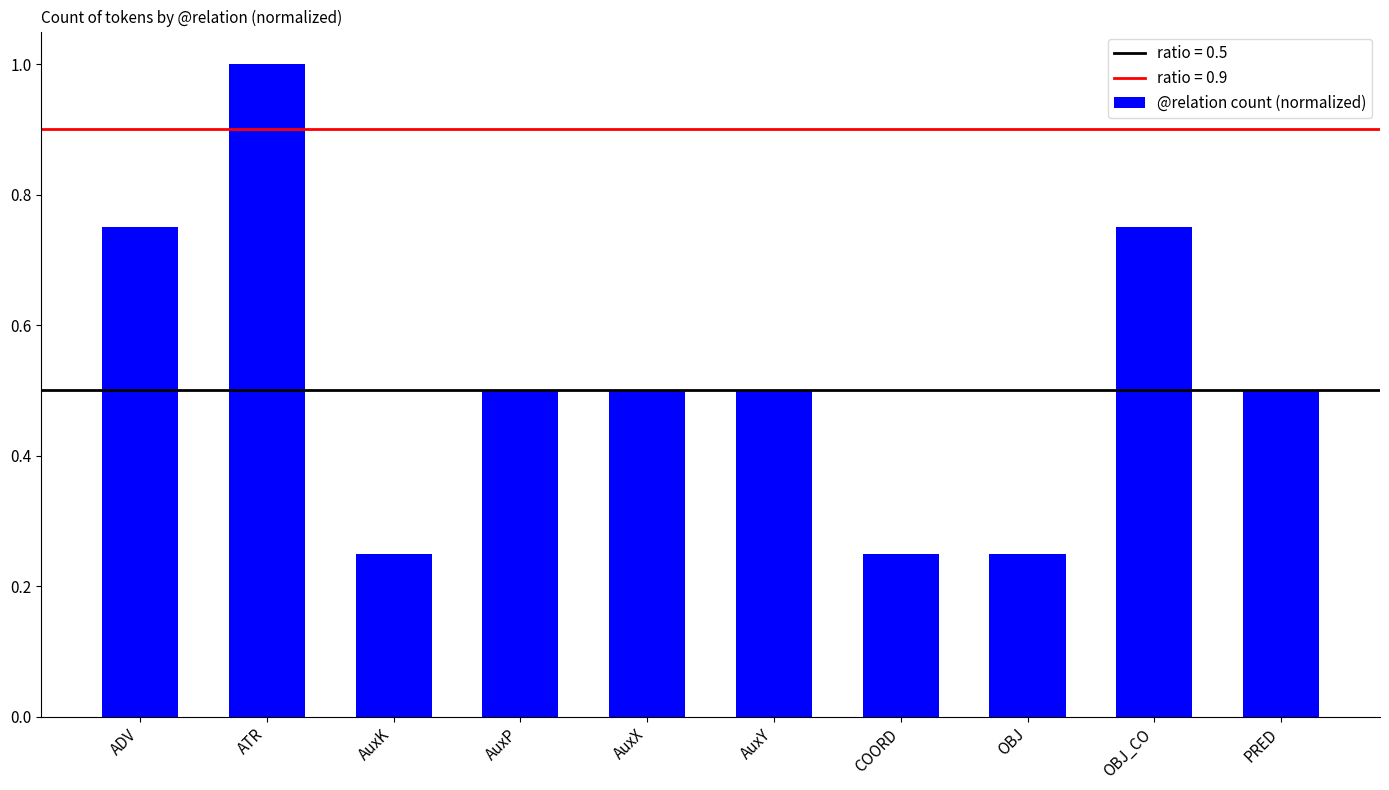

What is the sum of the values at COORD and ADV?

1.0